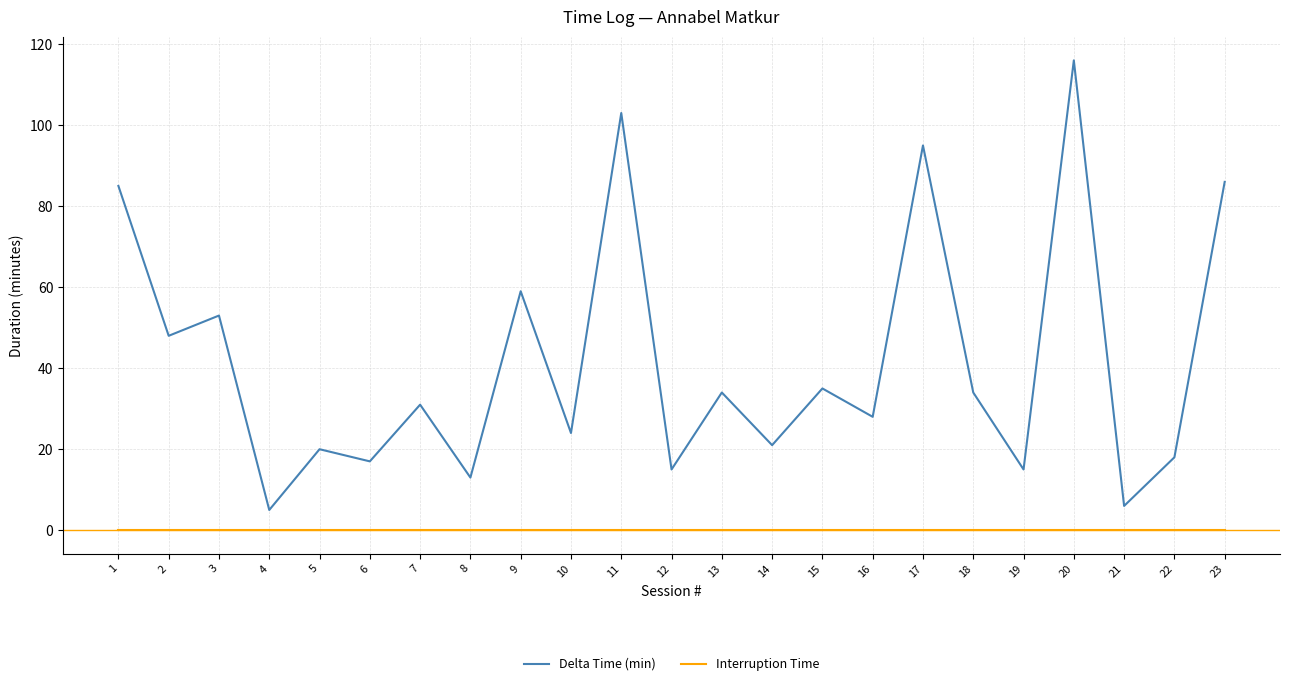

True or false: Interruption Time and Delta Time (min) intersect in this chart.

False